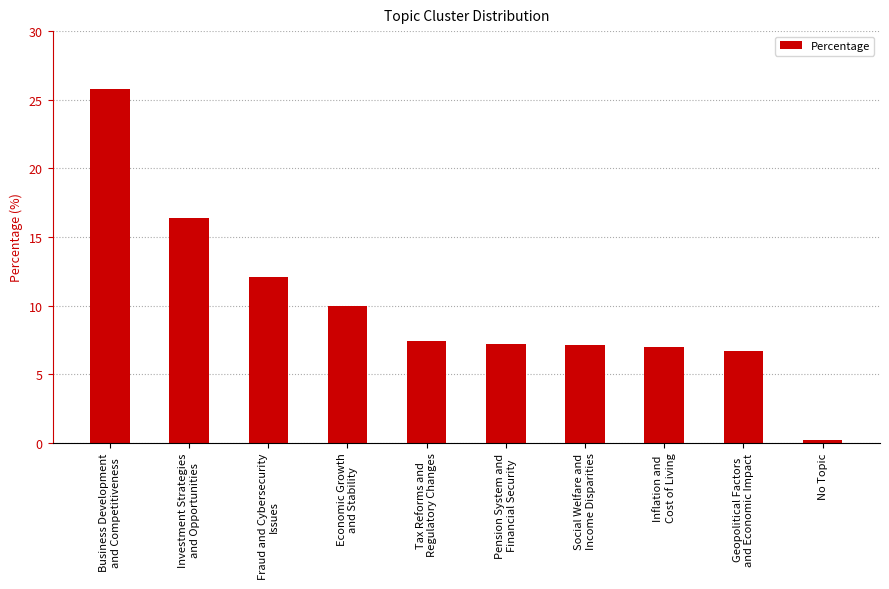

At which label is the value closest to 13?

Fraud and Cybersecurity
Issues